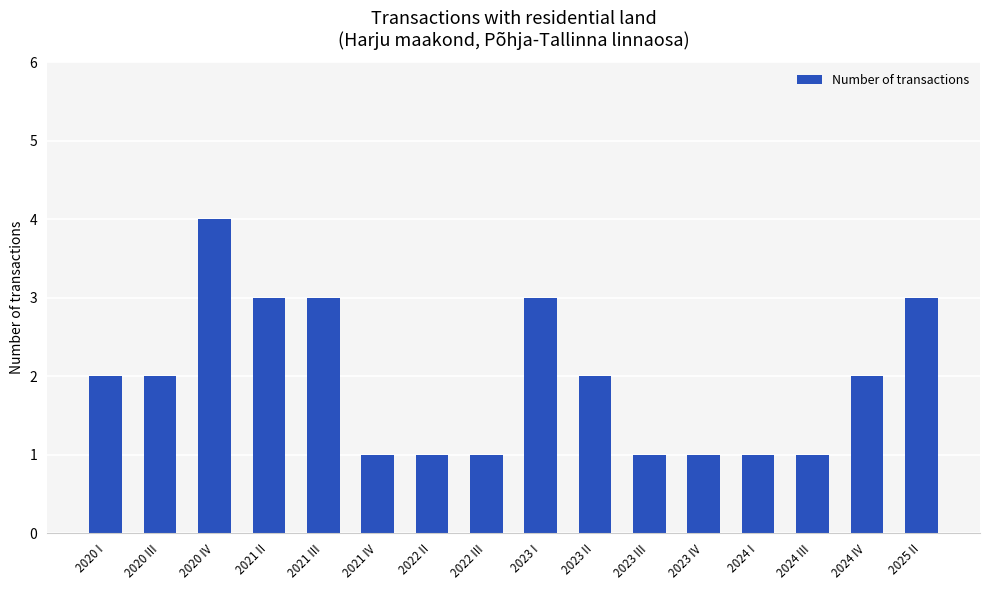

What is the sum of the values at 2023 I and 2020 IV?

7